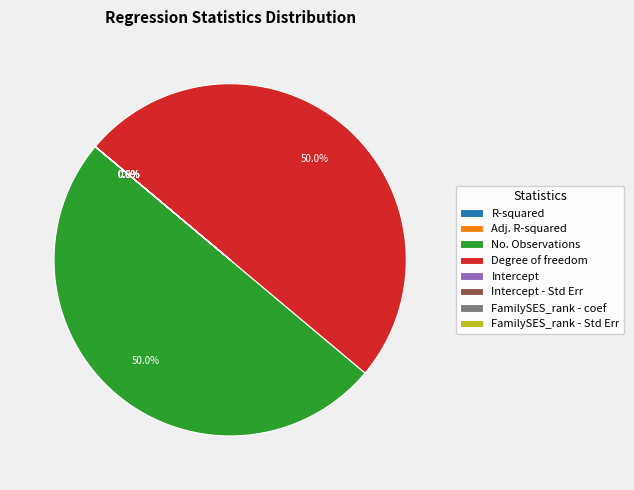

The No. Observations slice represents 50% of the pie. True or false?

True